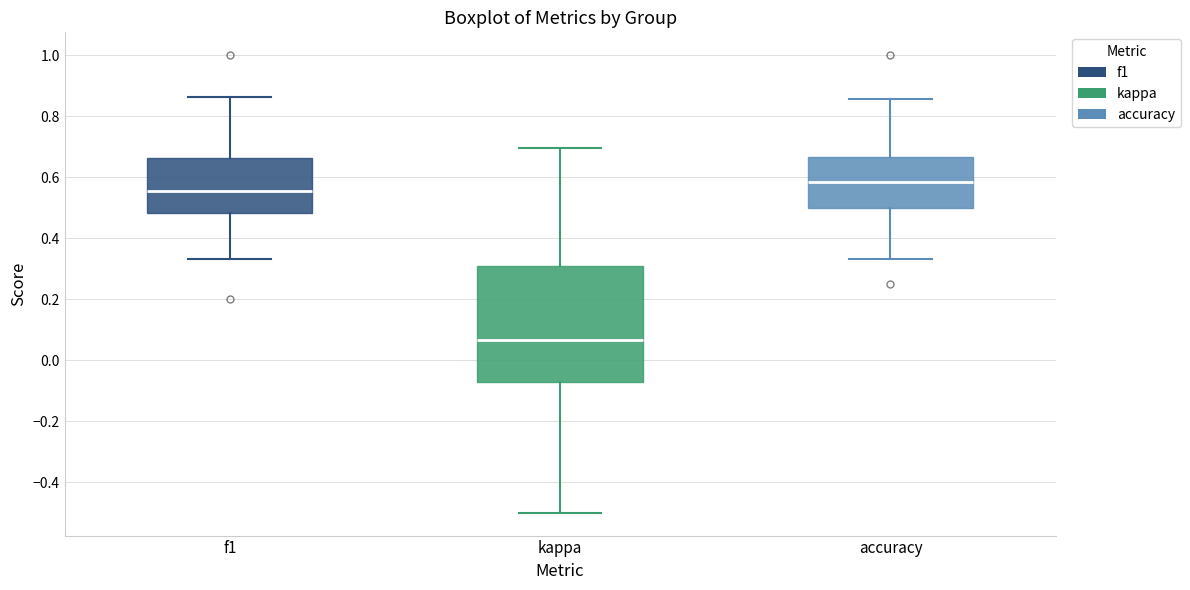

Reading left to right, transcribe this box plot: for each box, give where its median line is, the range the box spans, and where its two whiskers end, as read against the y-axis. The values are not printed on the chart, so give them approximately, as read against the axis.

f1: median 0.56, box 0.48 to 0.66, whiskers 0.34 to 0.86
kappa: median 0.06, box -0.08 to 0.32, whiskers -0.50 to 0.70
accuracy: median 0.58, box 0.50 to 0.66, whiskers 0.34 to 0.86